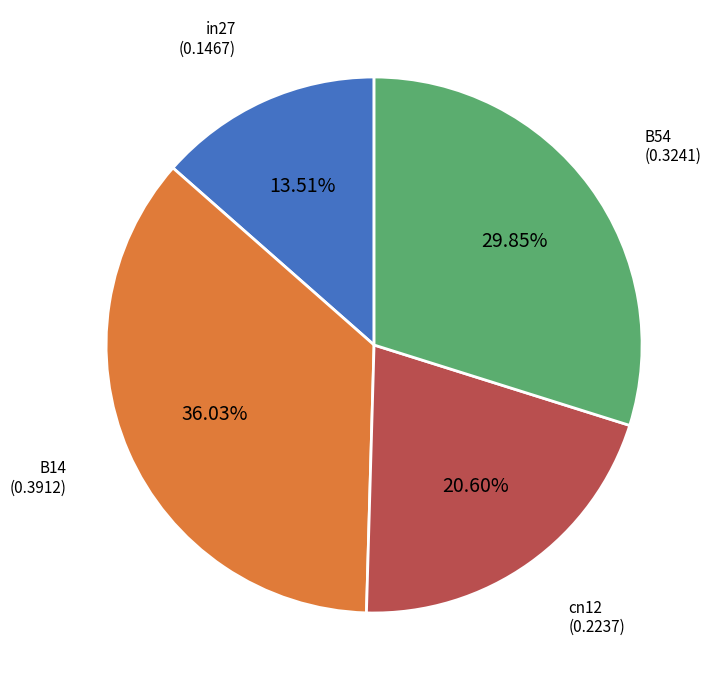

Is there a majority slice in this chart?

No